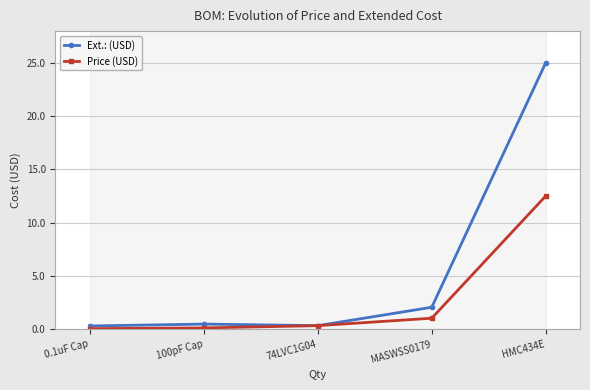

True or false: Price (USD) and Ext.: (USD) cross at least once.

False